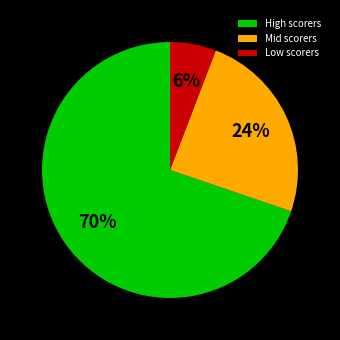

Which category has the smallest portion of the pie?

Low scorers